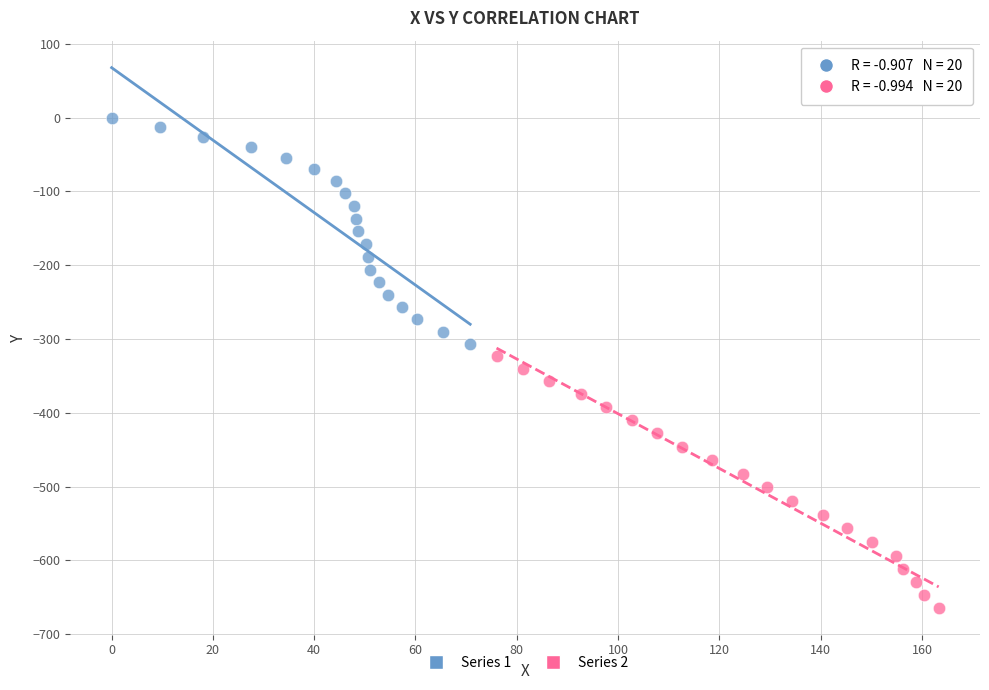

Which series reaches the maximum Y coordinate?

Series 1